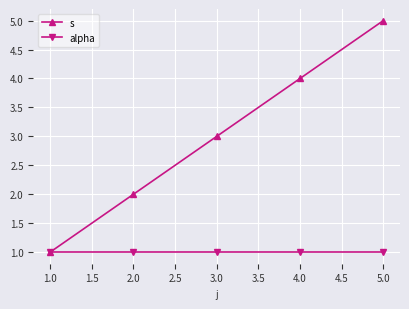

What are all the series names shown in the legend?

s, alpha